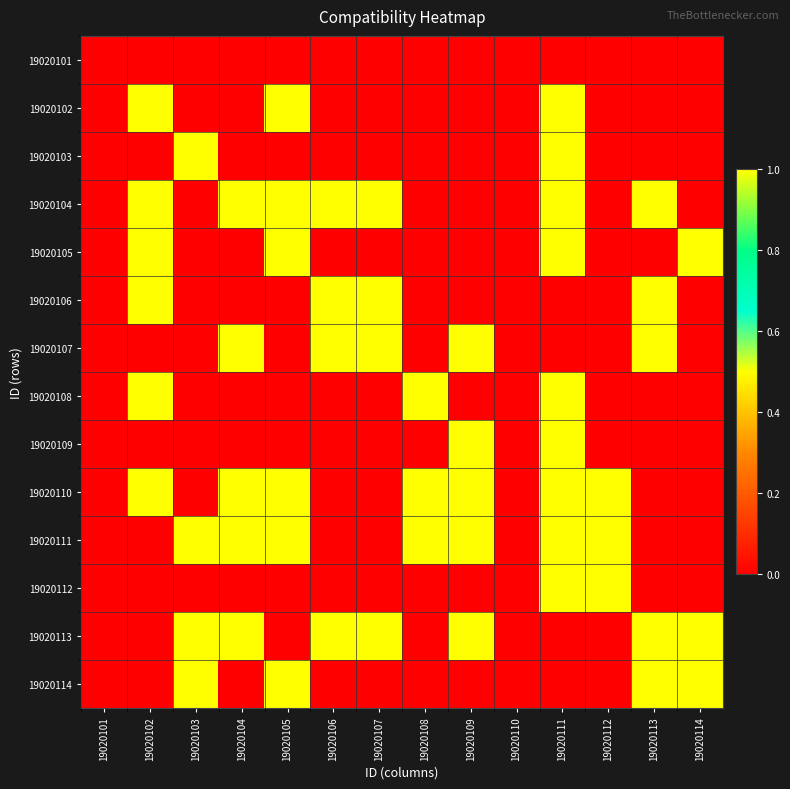

At how many categories does at least one series exceed 0?

12